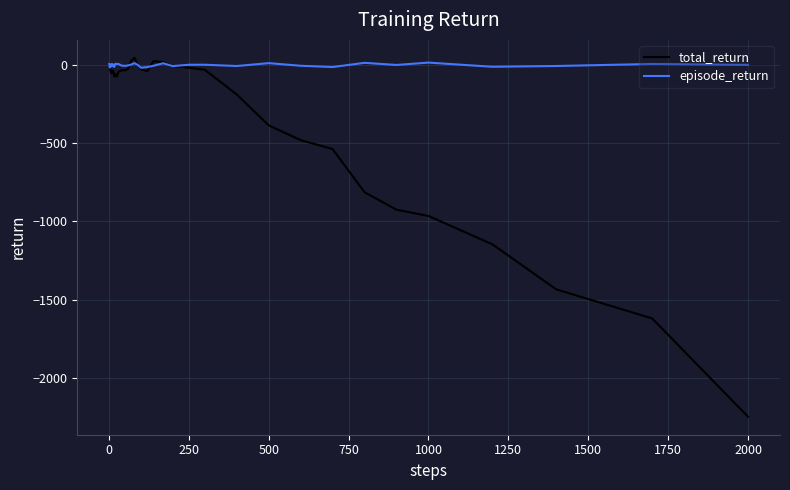

What is the smallest value displayed?

-2245.3